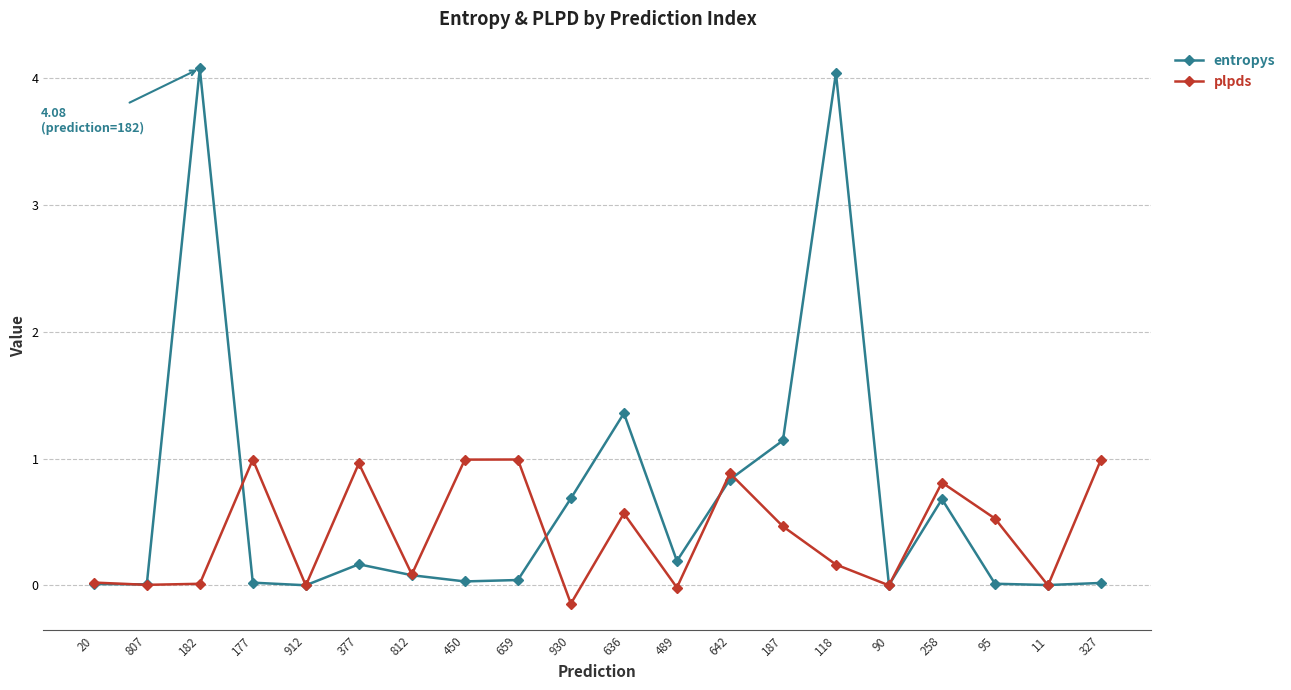

What is the sum of all entropys values?

13.4